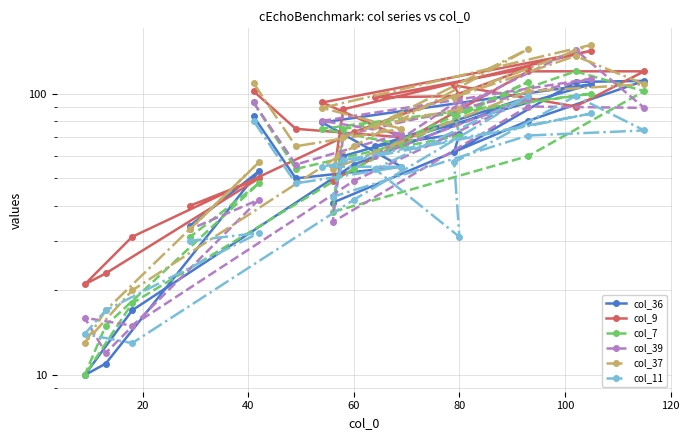

After their last crossing, which series has the higher values: col_39 or col_37?

col_37